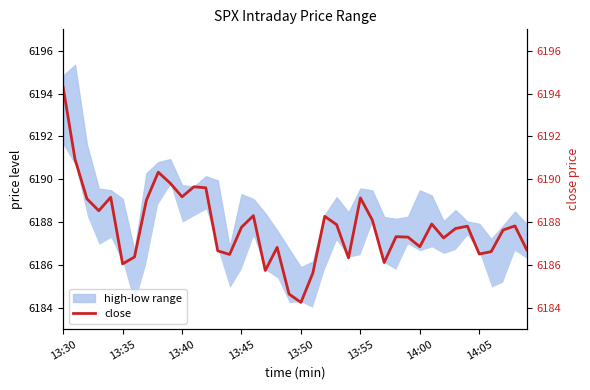

How many values exceed 6187?

25